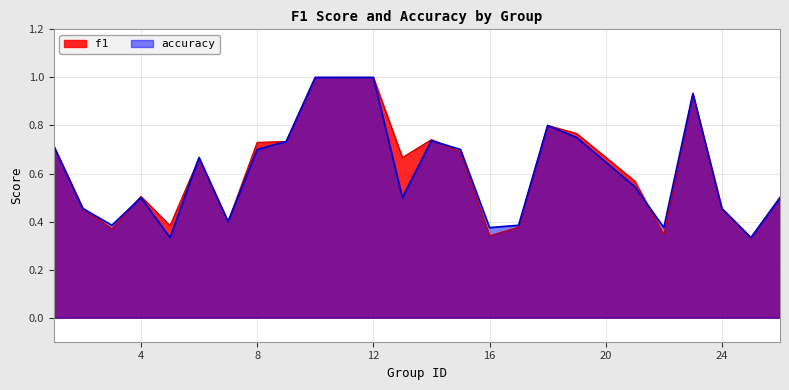

What is the difference between the maximum and minimum values in the accuracy series?

0.7